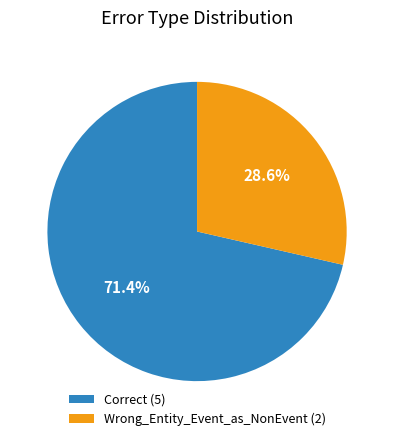

What is the largest slice in the pie chart?

Correct